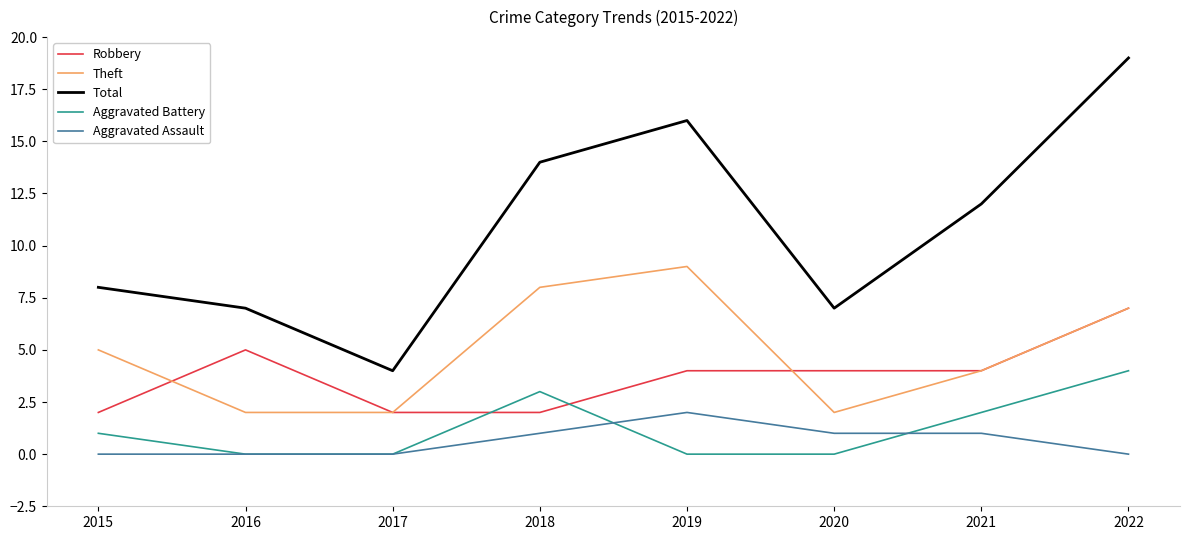

Which series changed the most between 2015 and 2021?

Total